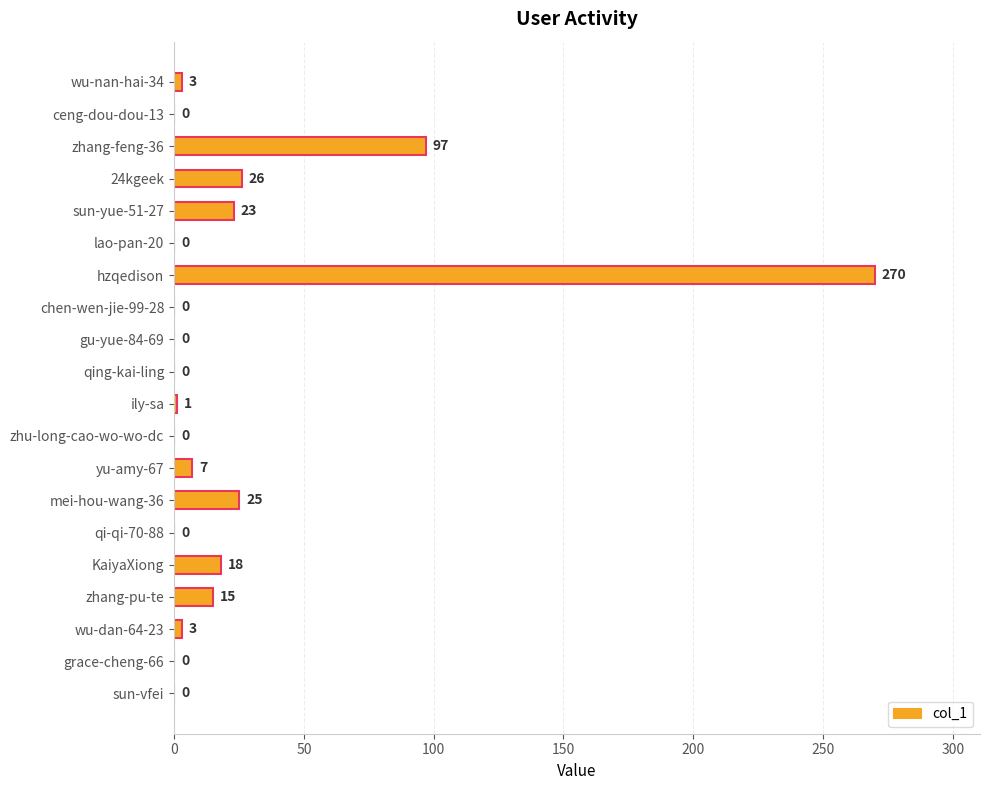

What is the maximum value shown in the chart?

270